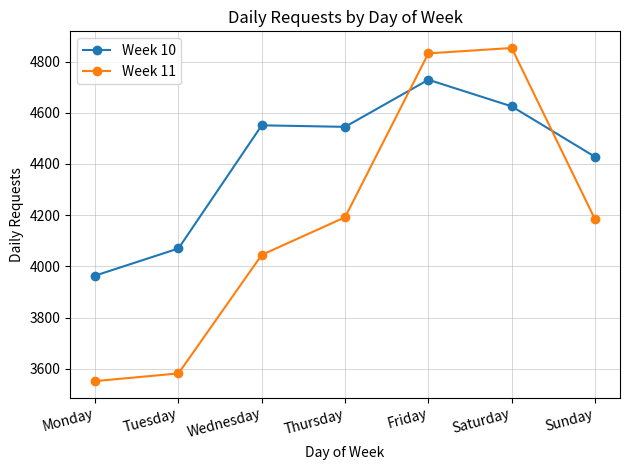

At which label is Week 10 closest to 4346?

Sunday